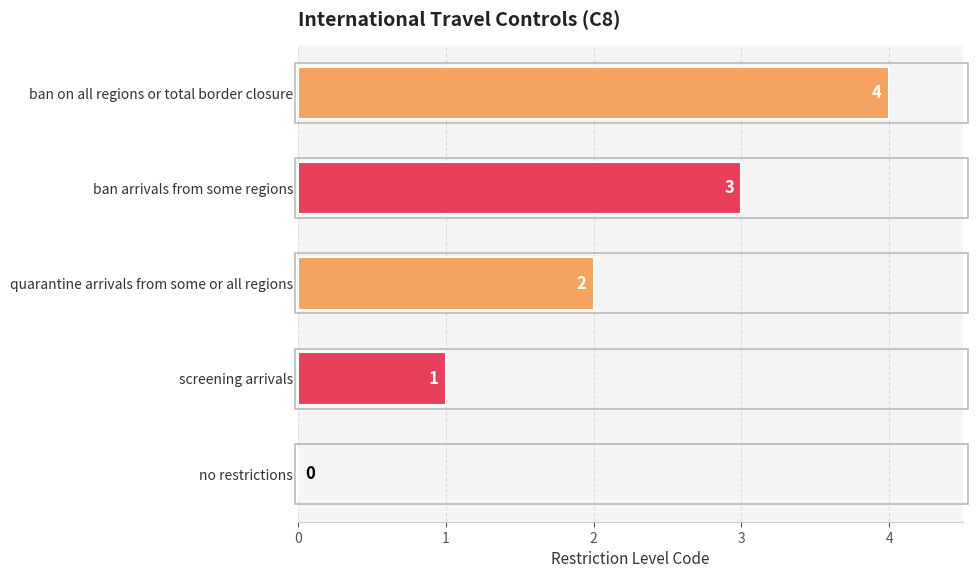

Is it true that the value at ban on all regions or total border closure is 4?

True